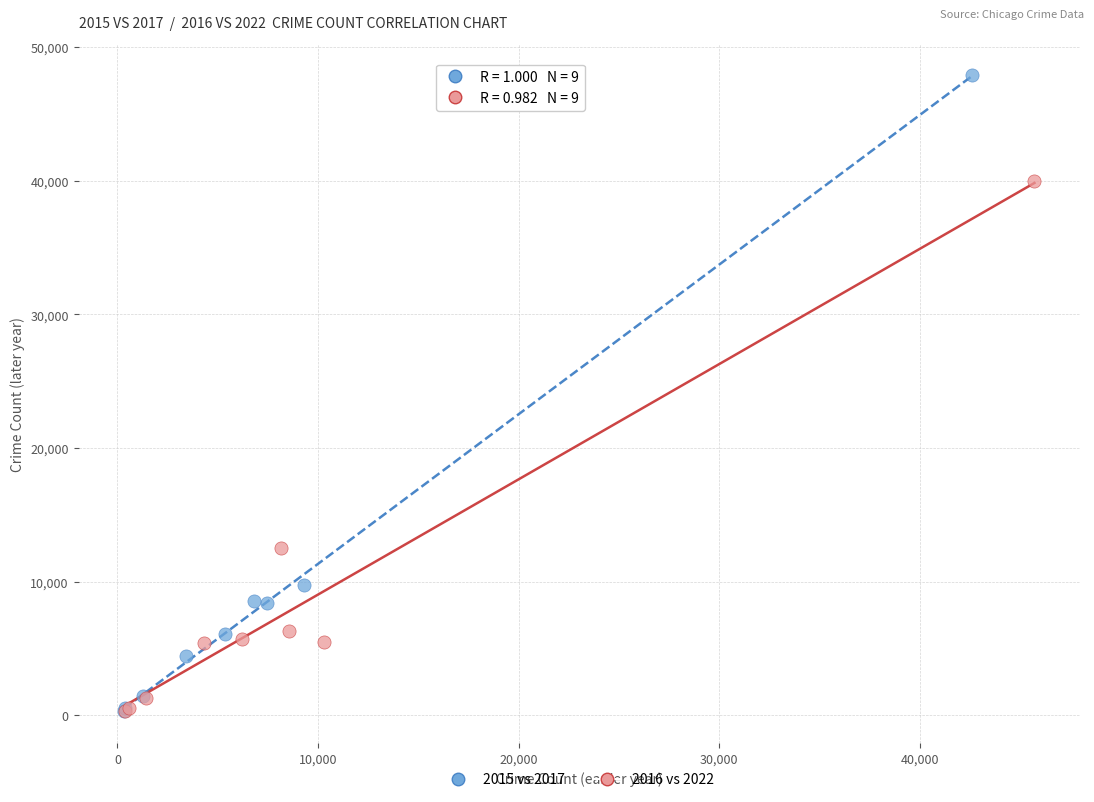

Which series has the widest spread of Y values?

2015 vs 2017